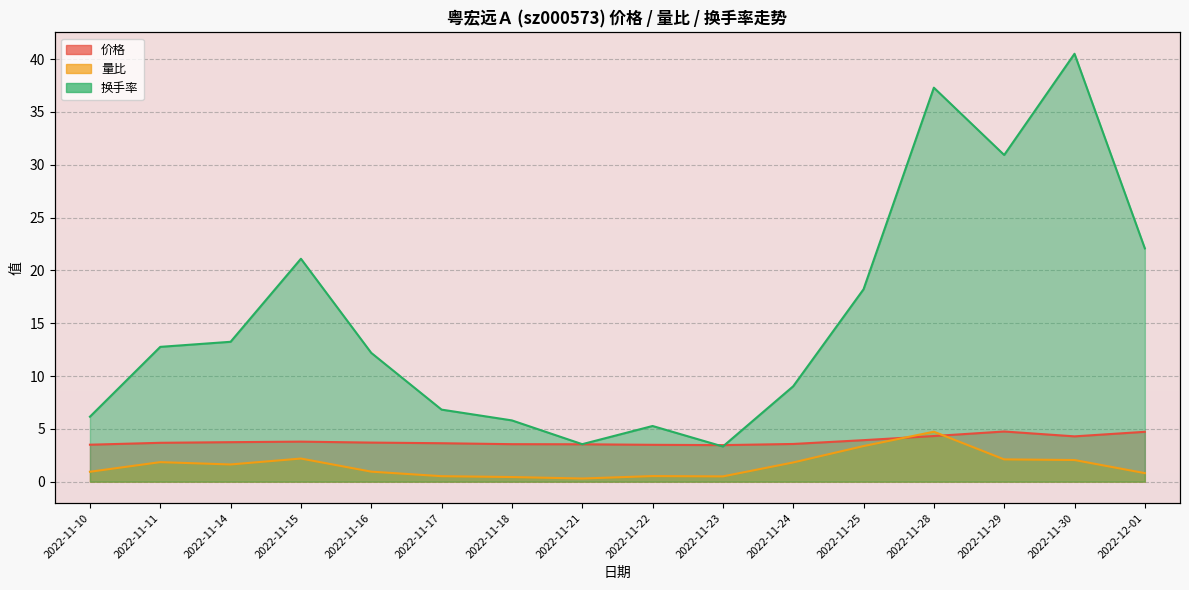

In 量比, how many points are lower than both neighbors (excluding endpoints)?

3